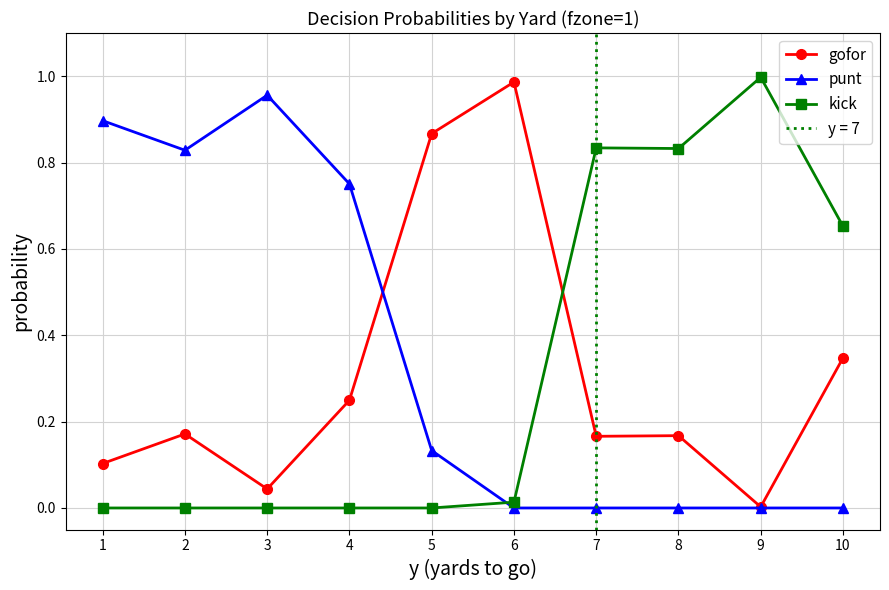

List the series in order of their peak value, lowest first.

punt, gofor, kick